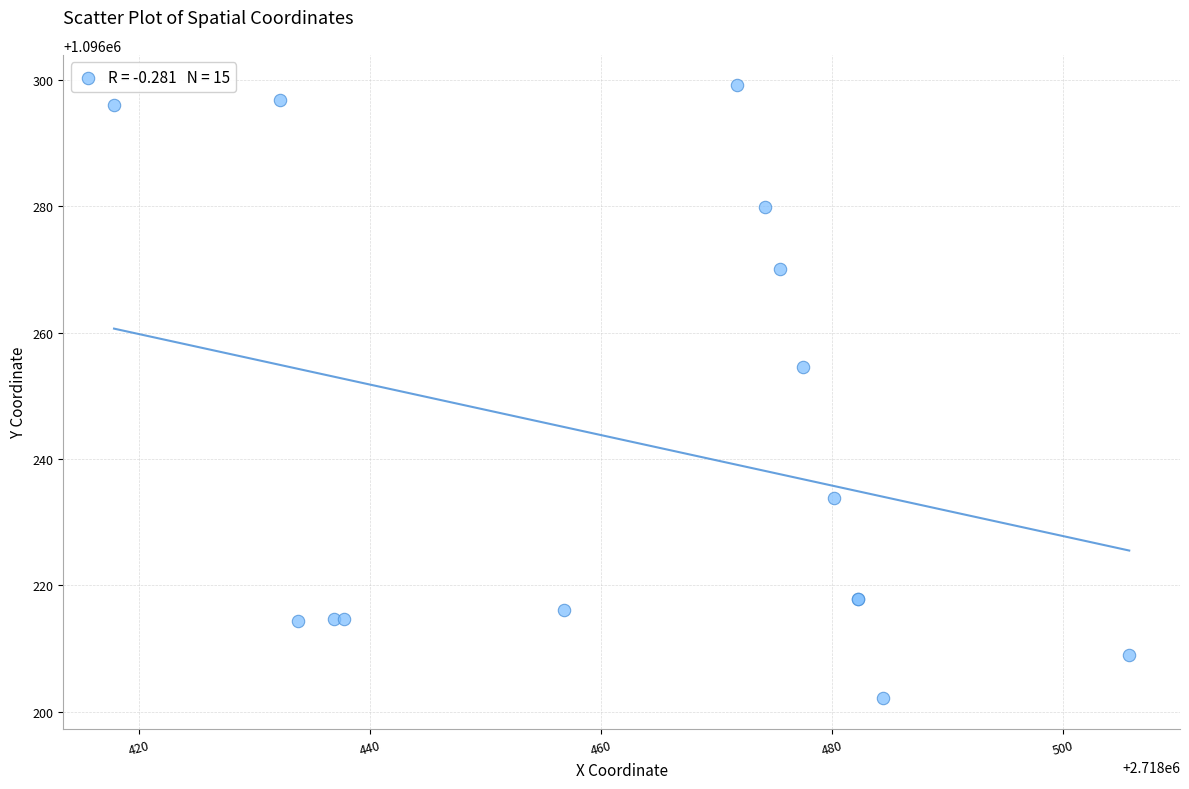

What Y value in the scatter plot is closest to 1096250?

1096254.6